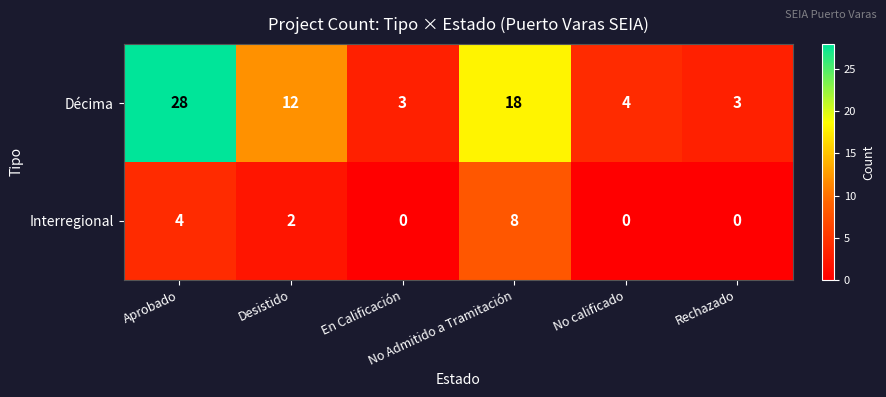

Which series has the largest range (max minus min)?

Décima